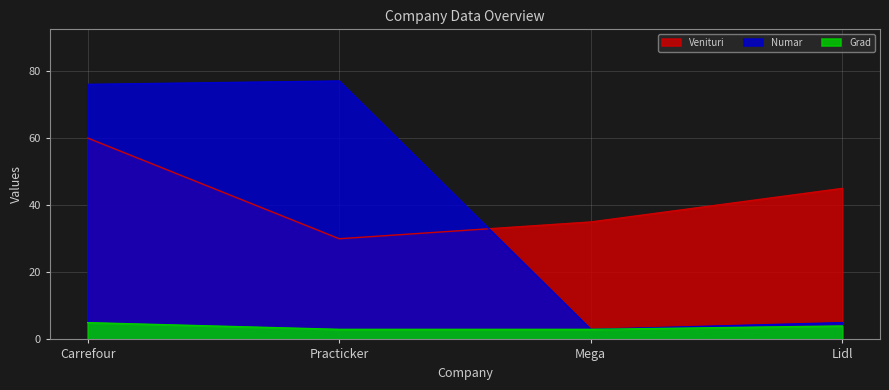

In Numar, how many points are higher than both neighbors (excluding endpoints)?

1